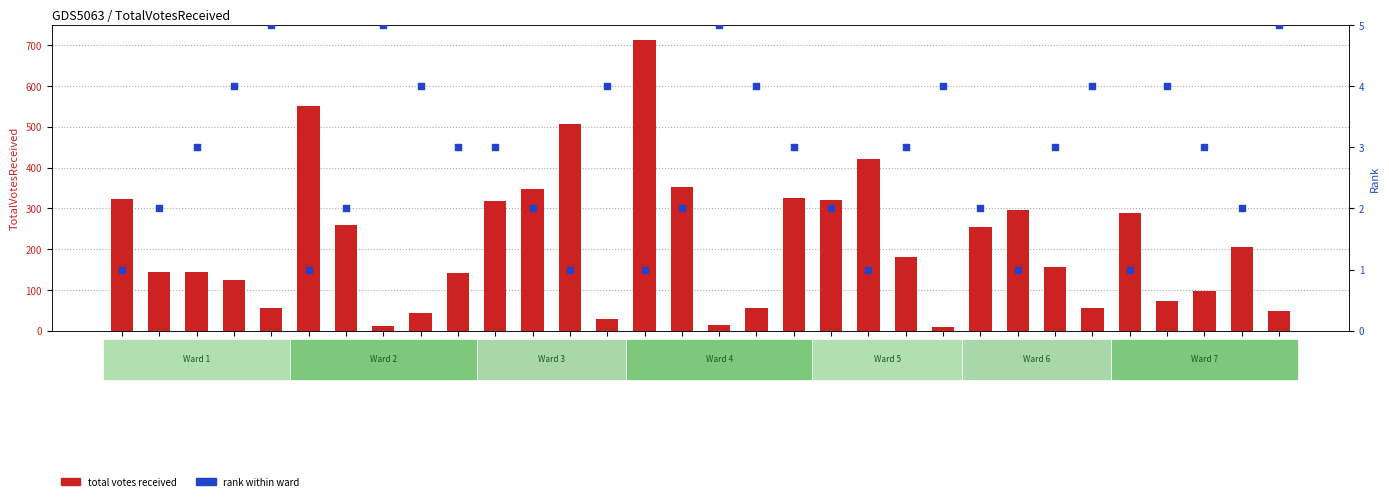

What are all the series names shown in the legend?

total votes received, rank within ward